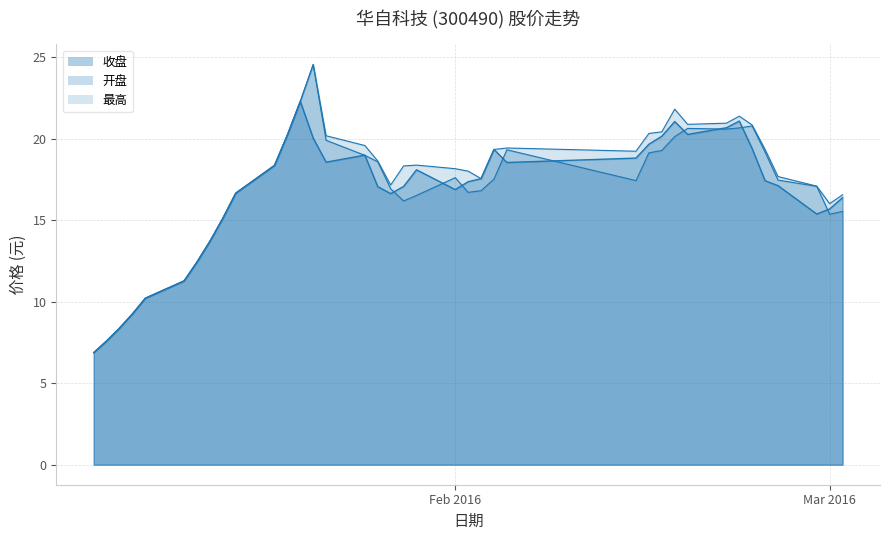

Count the number of data series in this chart.

3